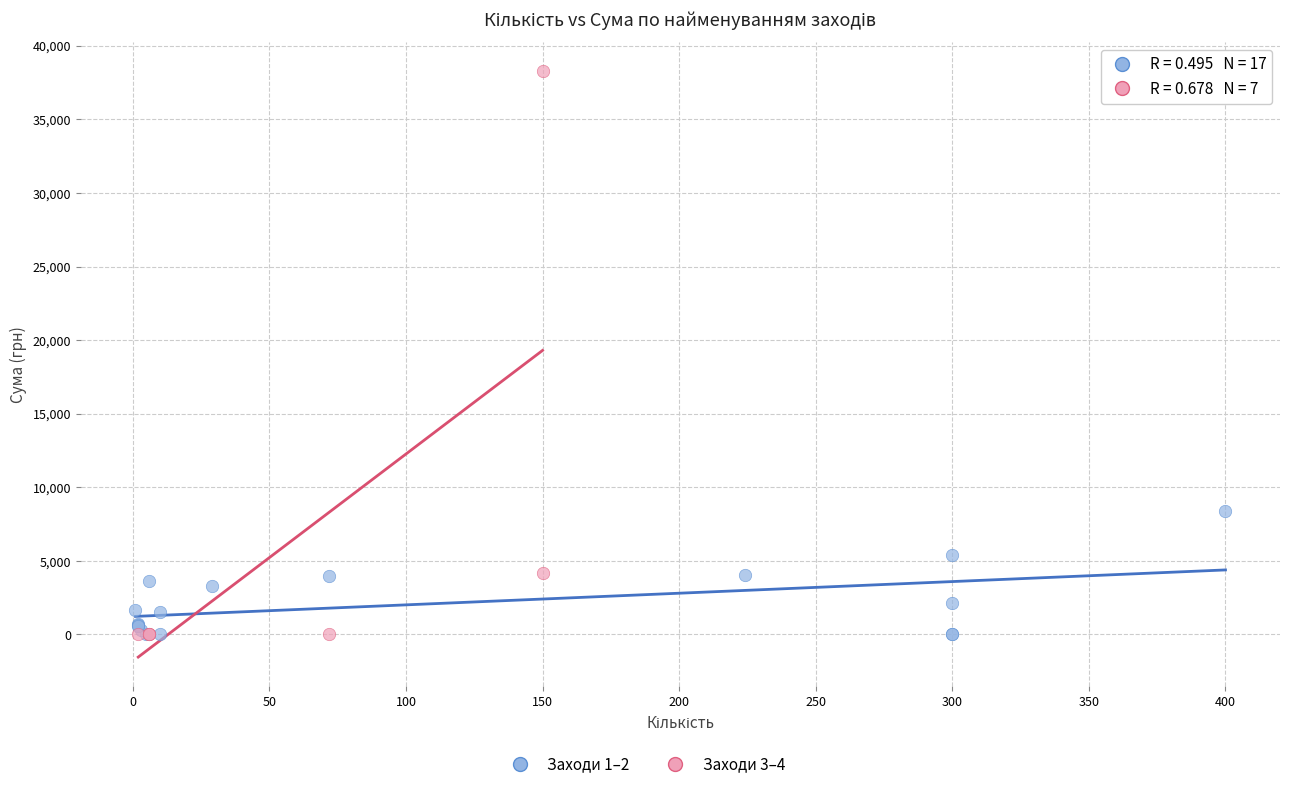

Which series has the largest Y range (max minus min)?

Заходи 3–4